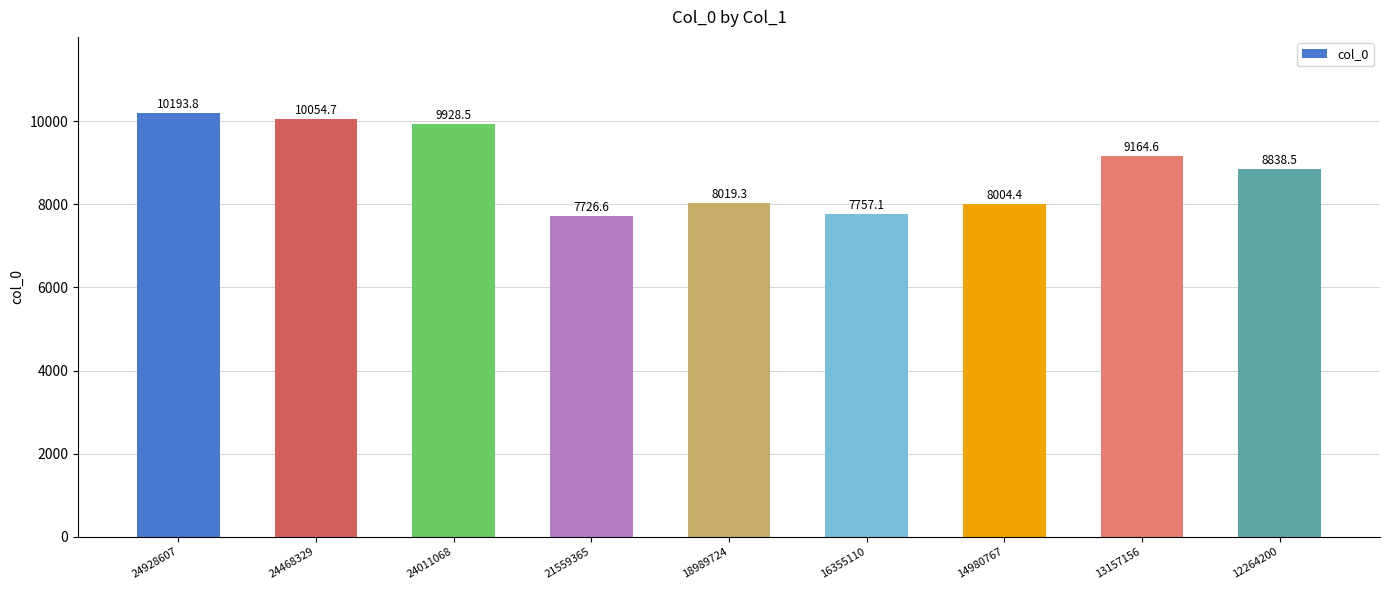

Reading left to right, transcribe all the data shown in this chart.

24928607=10193.8	24468329=10054.7	24011068=9928.5	21559365=7726.6	18989724=8019.3	16355110=7757.1	14980767=8004.4	13157156=9164.6	12264200=8838.5